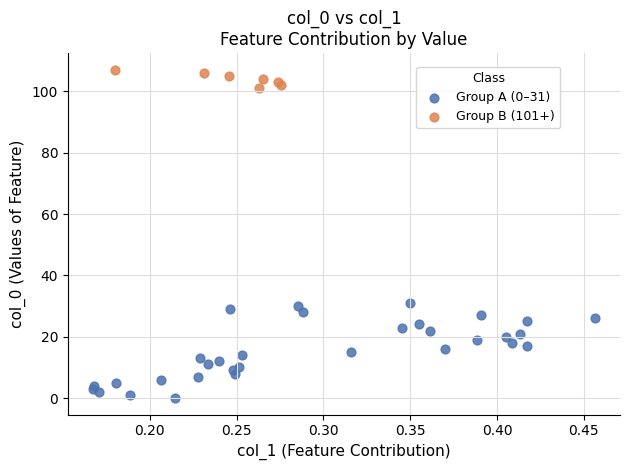

Which series contains the lowest Y value?

Group A (0–31)